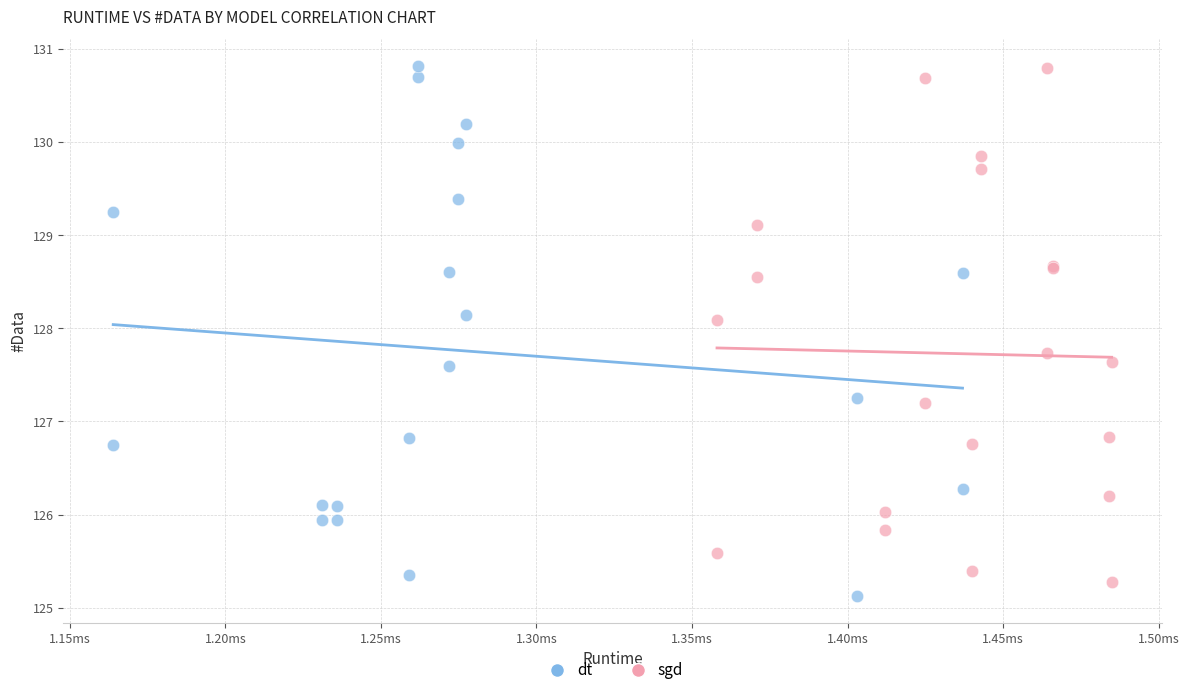

What are all the series names shown in the legend?

dt, sgd